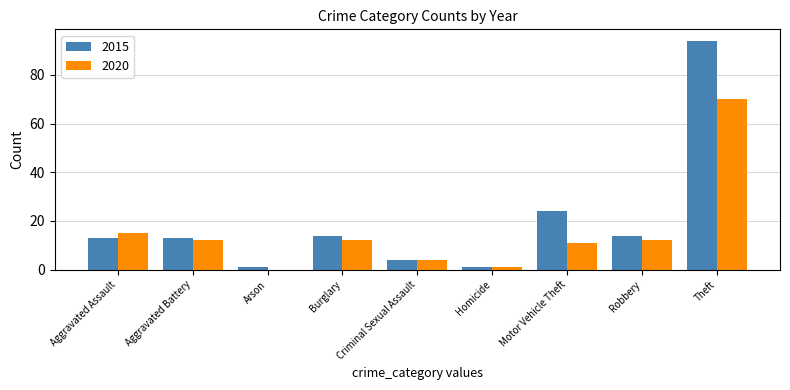

Reading left to right, extract all data points from this chart.

2015: Aggravated Assault=13	Aggravated Battery=13	Arson=1	Burglary=14	Criminal Sexual Assault=4	Homicide=1	Motor Vehicle Theft=24	Robbery=14	Theft=94
2020: Aggravated Assault=15	Aggravated Battery=12	Arson=0	Burglary=12	Criminal Sexual Assault=4	Homicide=1	Motor Vehicle Theft=11	Robbery=12	Theft=70